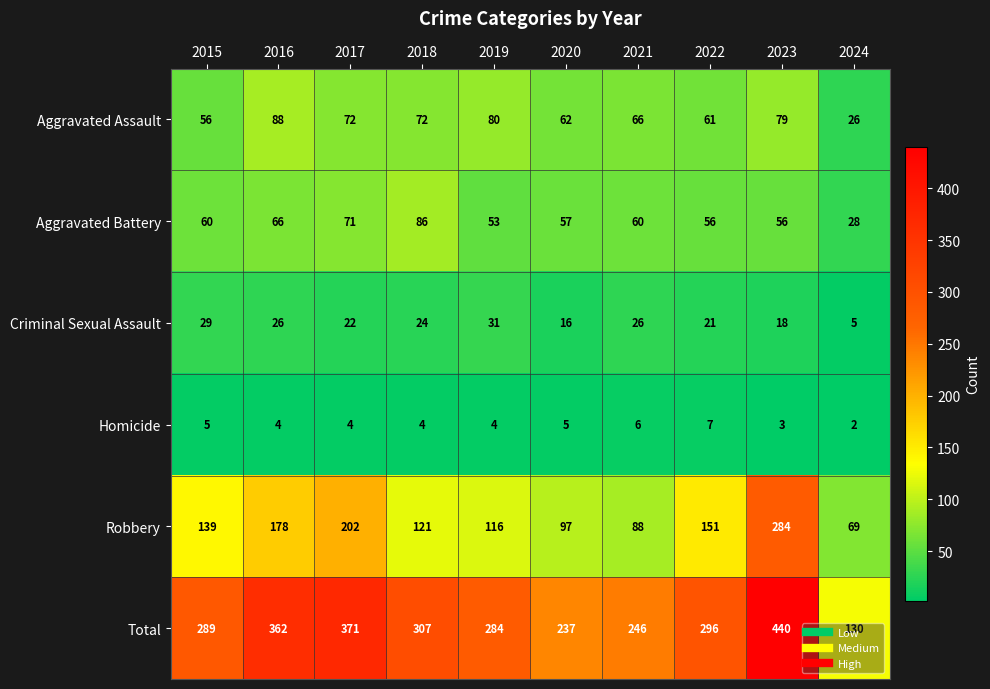

True or false: Total has a value of 167 at 2019.

False